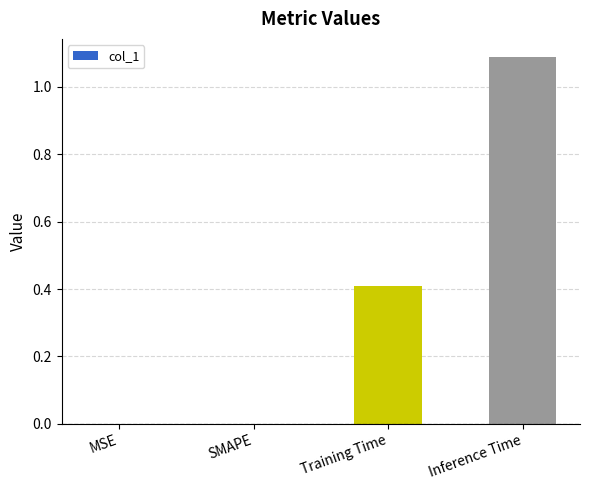

Is it true that the value at MSE is 0.0?

True